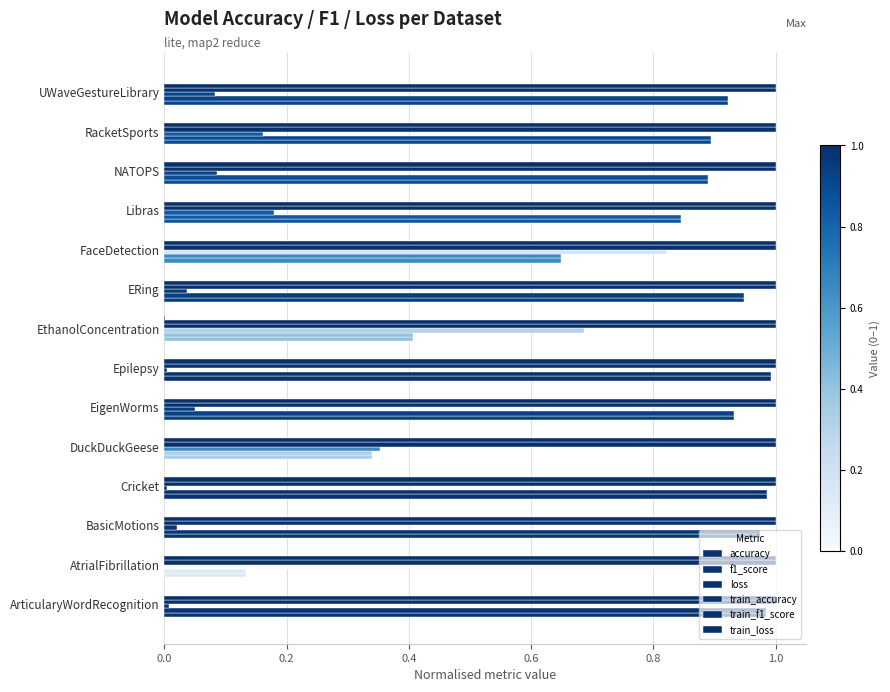

Count the number of categories in the chart.

14